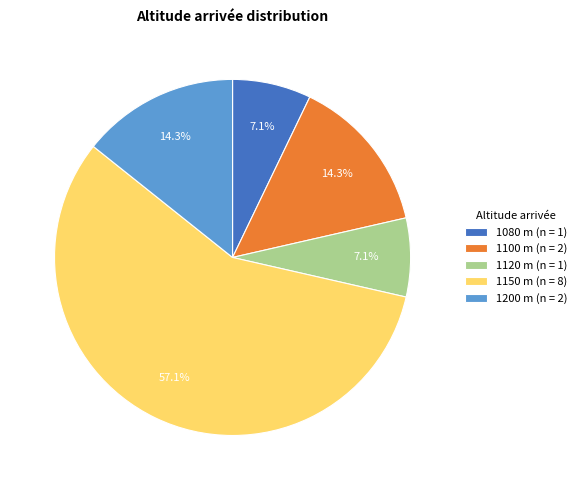

Does 1150 m (n = 8) represent more than half of the total?

Yes